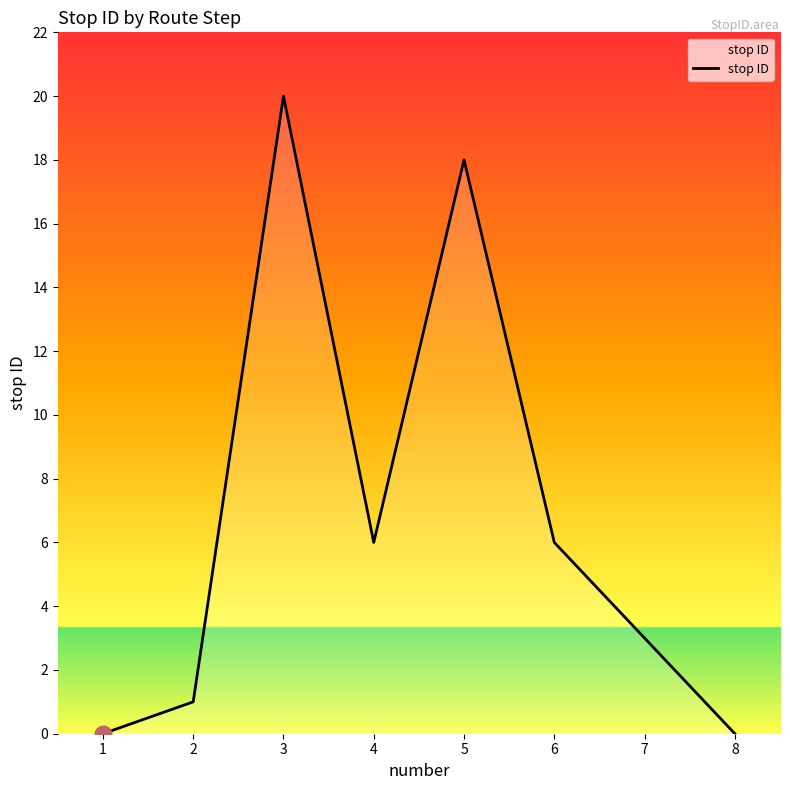

Which category has the highest value across all series?

3